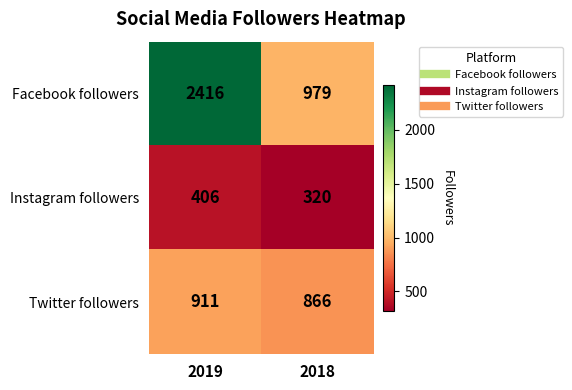

What is the greatest value displayed?

2416